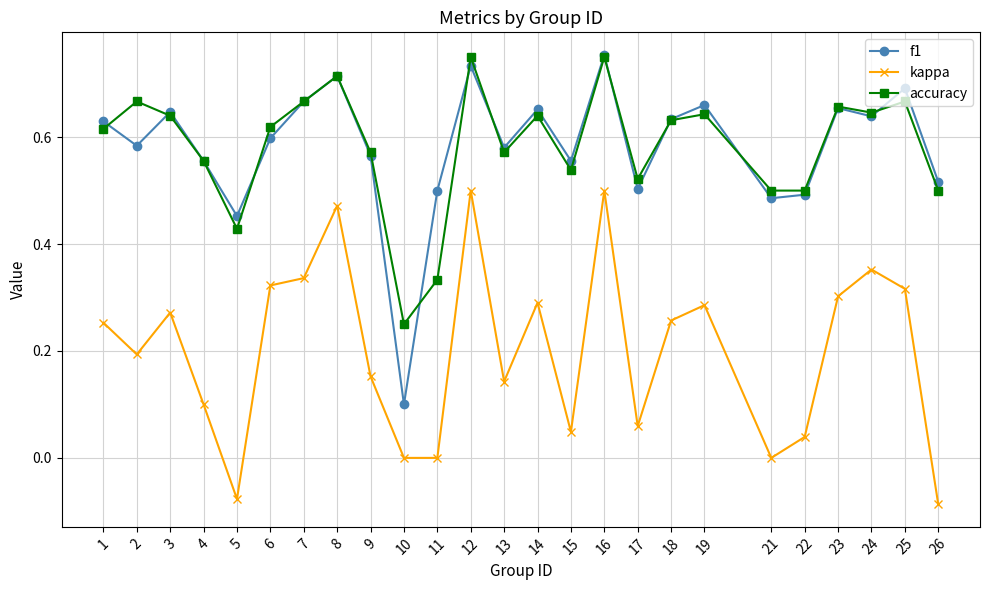

The value of f1 at 13 is 0.6. True or false?

True